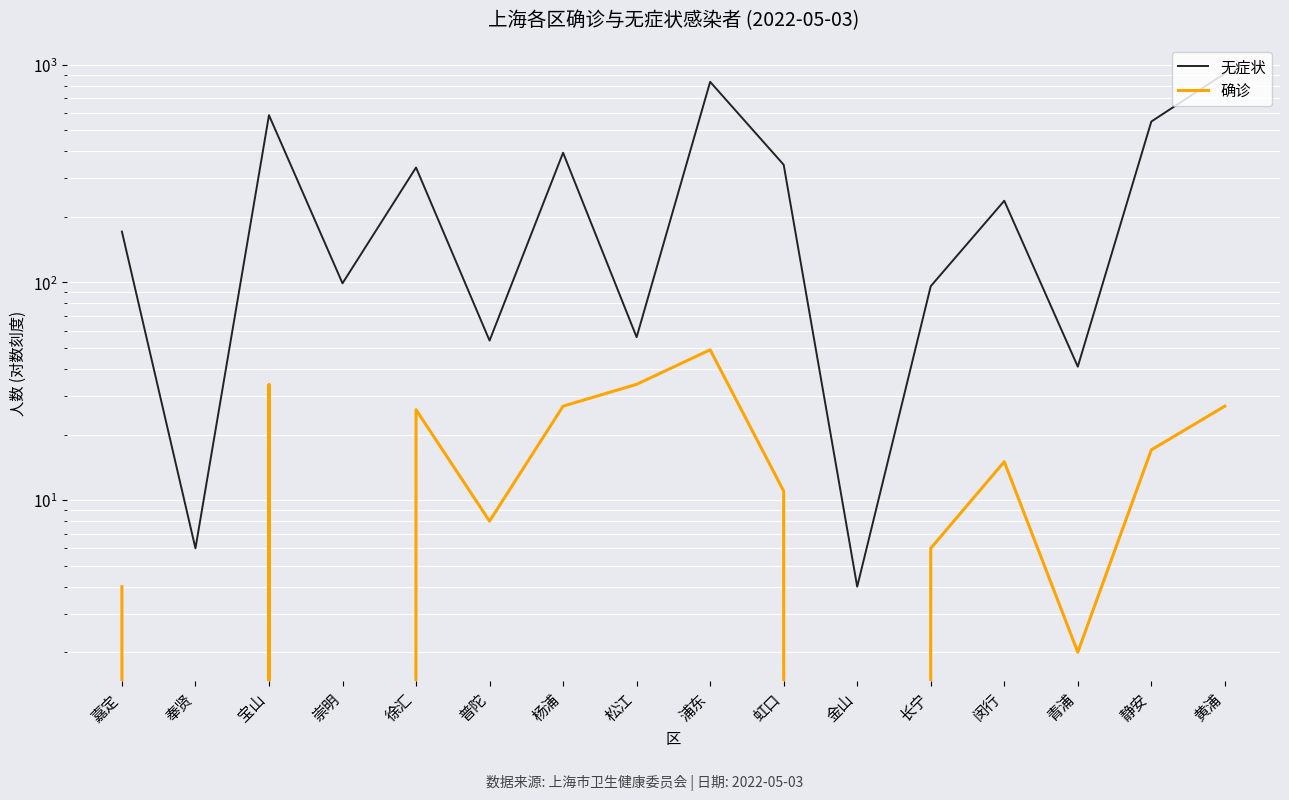

Between 青浦 and 静安, which series saw the biggest shift?

无症状